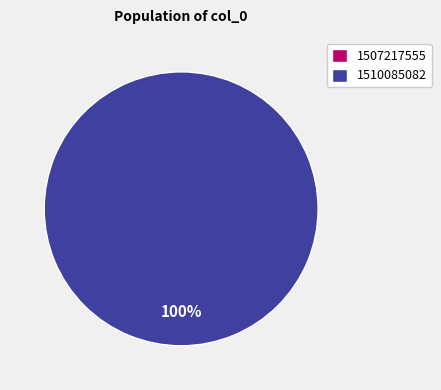

How many slices are in this pie chart?

2